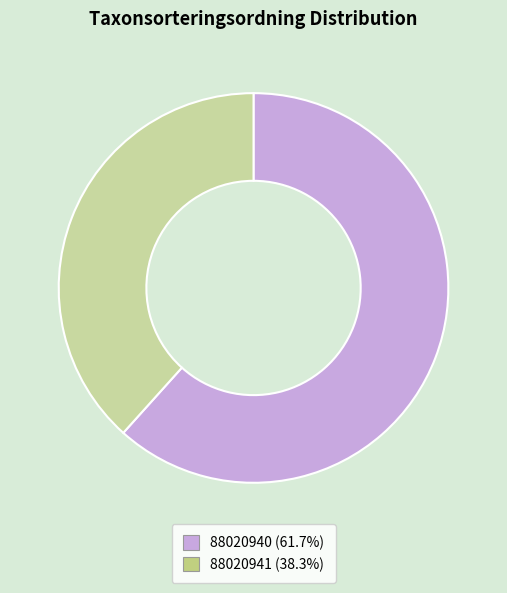

Is it true that 88020941 is 38% of the pie?

True